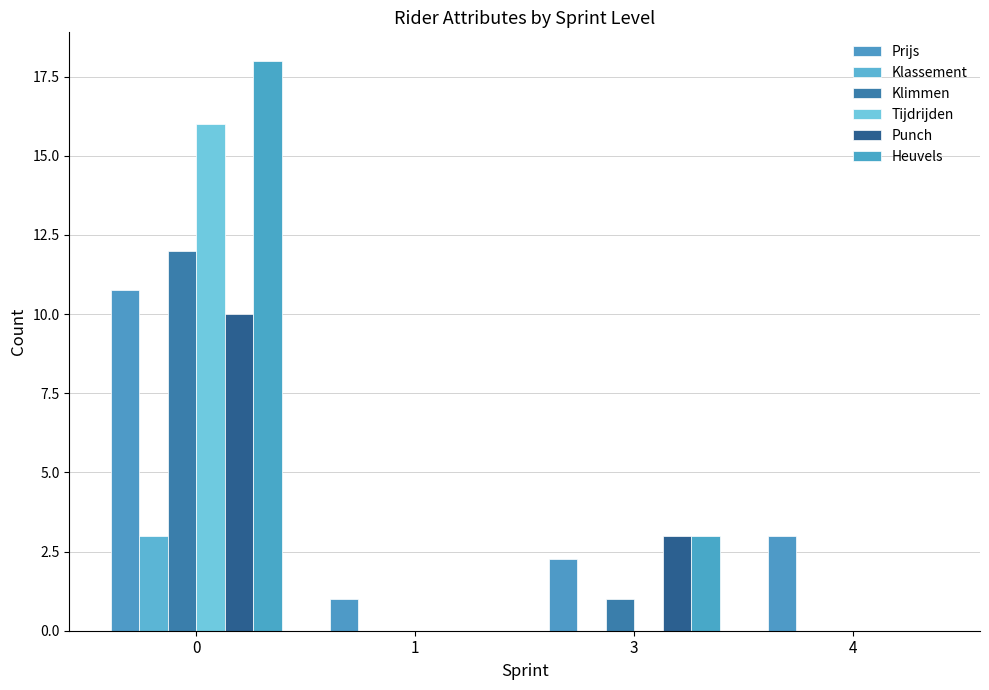

True or false: Prijs has a value of 2.2 at 3.

True